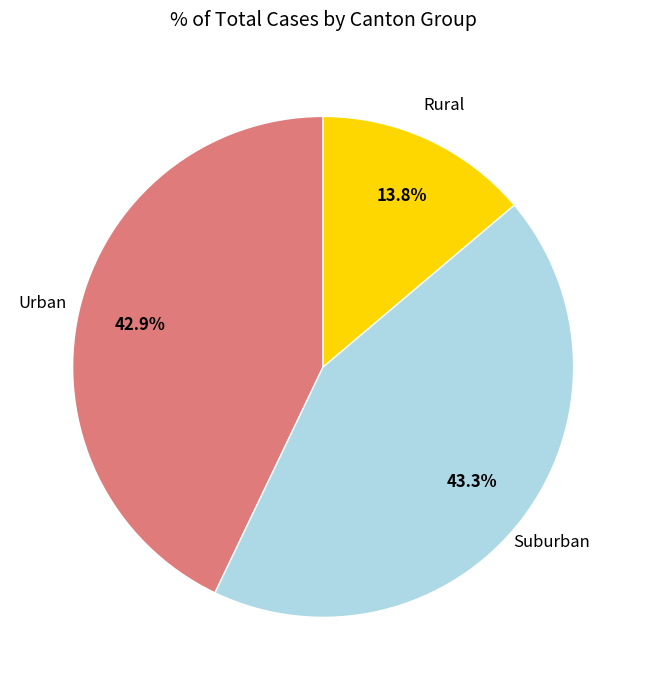

Does any single category account for the majority?

No